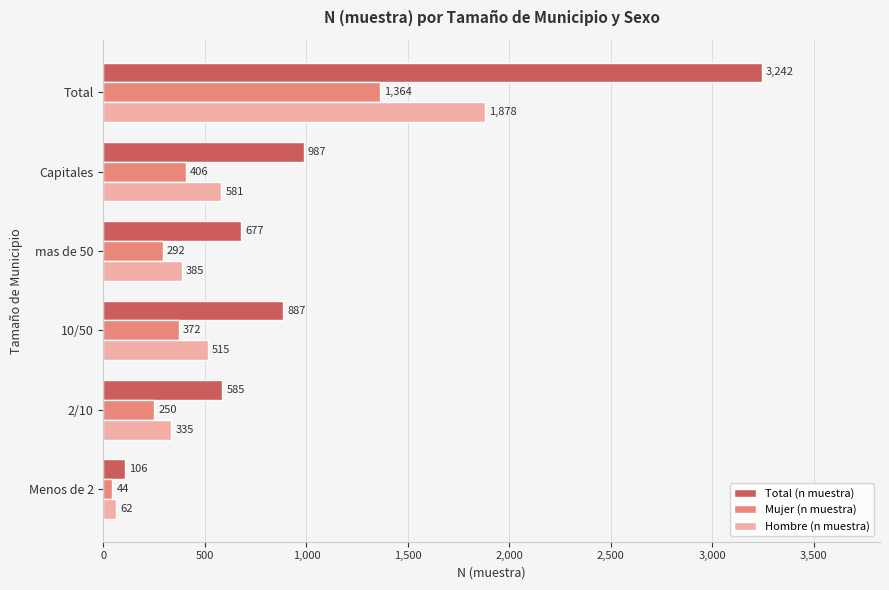

Which series has the largest total across all categories?

Total (n muestra)